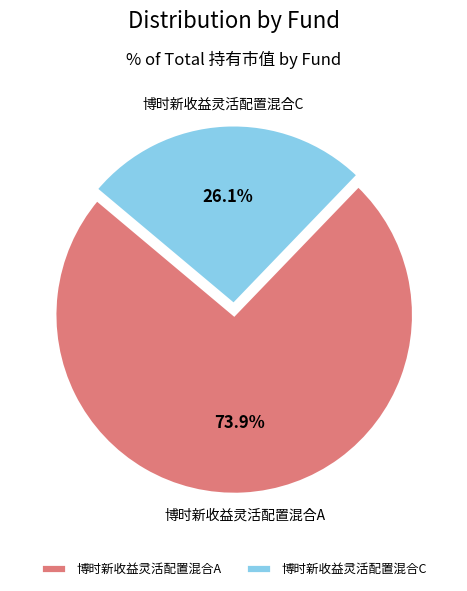

Combined, what portion of the pie is 博时新收益灵活配置混合A and 博时新收益灵活配置混合C?

100.0%